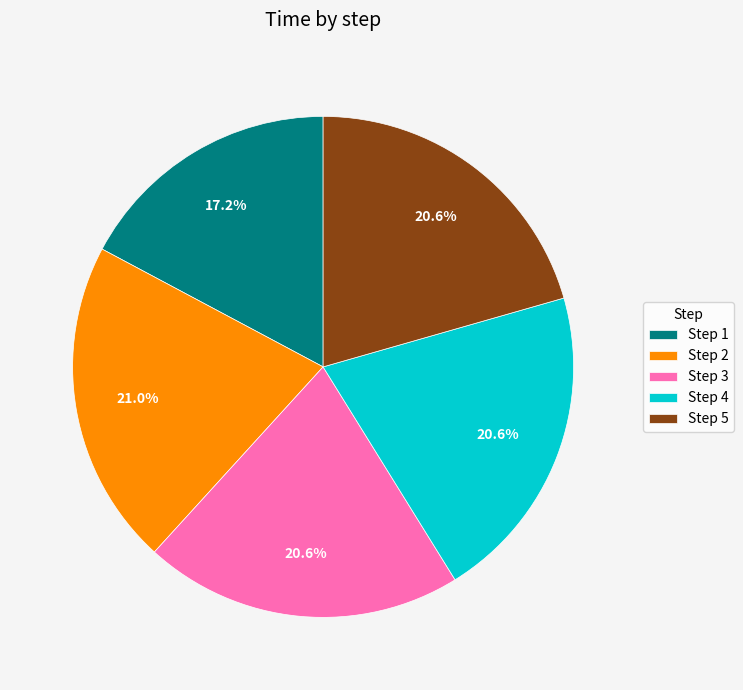

Does Step 3 account for over 50% of the chart?

No